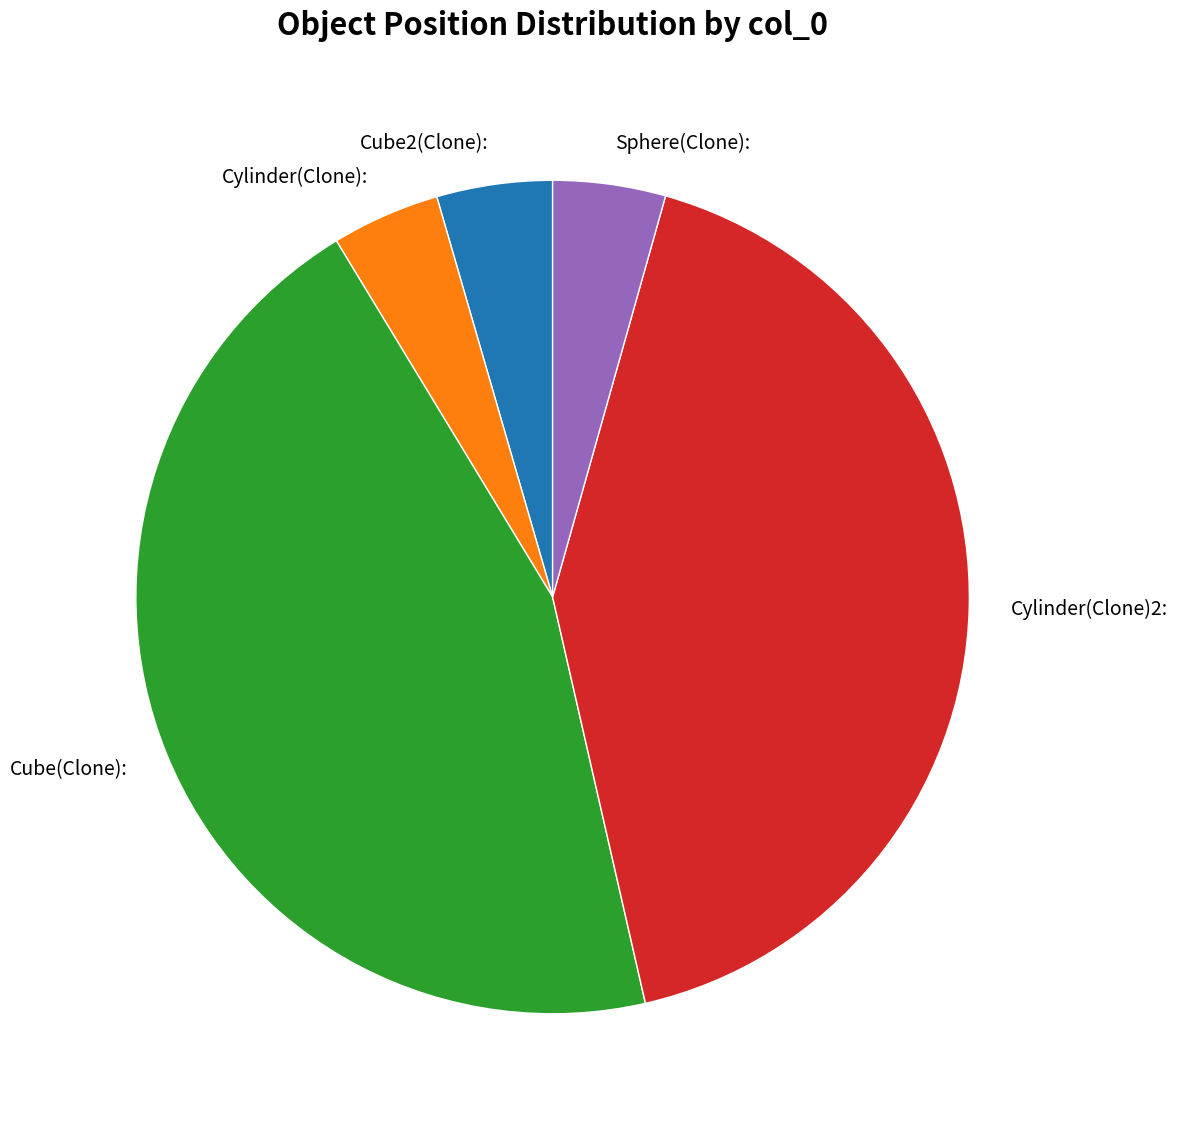

What is the ratio of the value at Sphere(Clone): to the value at Cube(Clone):?

0.1